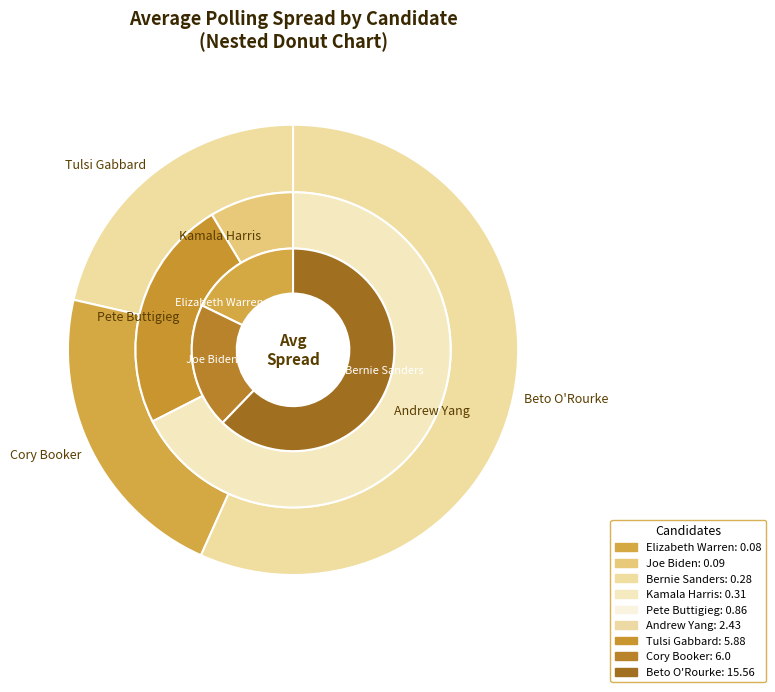

What is the smallest slice in the pie chart?

Elizabeth Warren